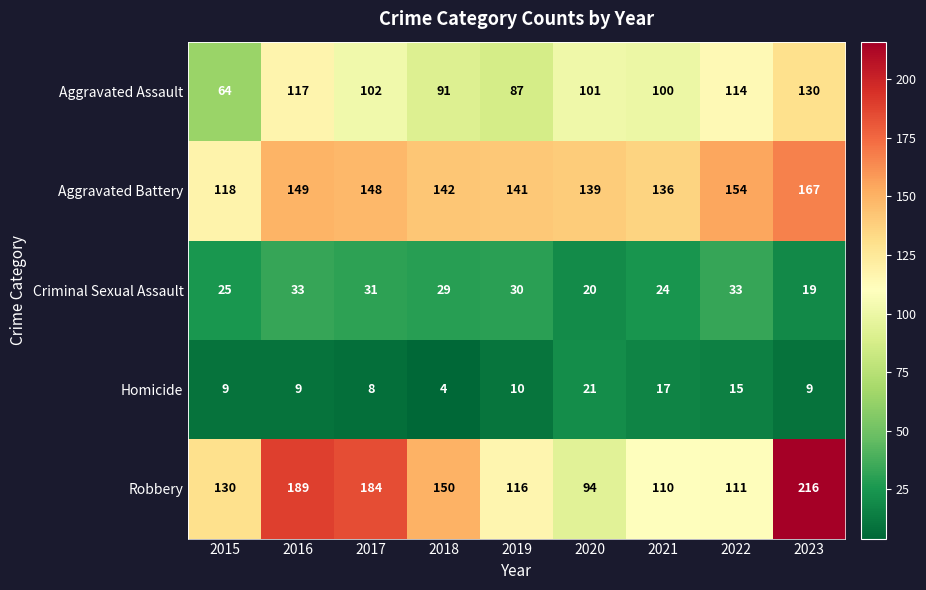

What is the minimum value shown in the chart?

4